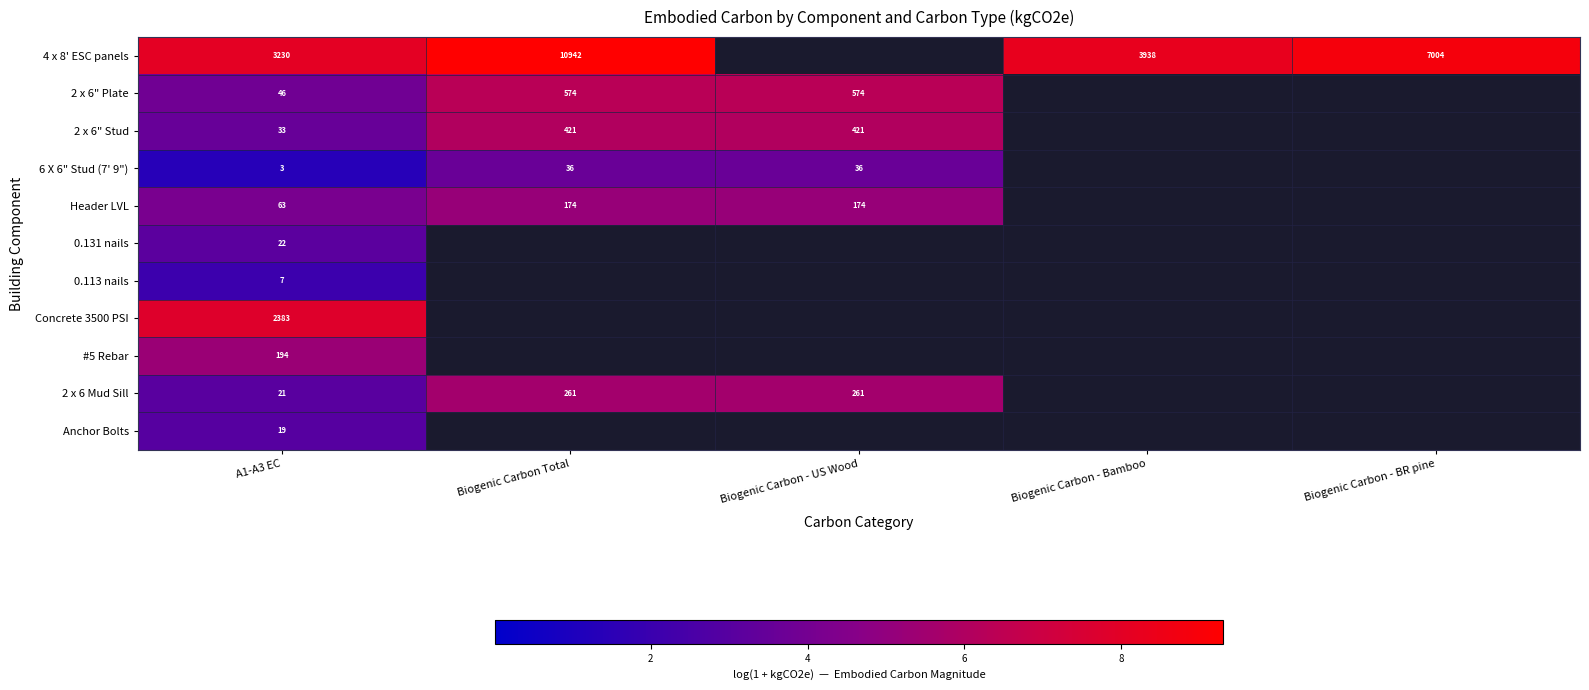

True or false: #5 Rebar has a value of 338 at A1-A3 EC.

False